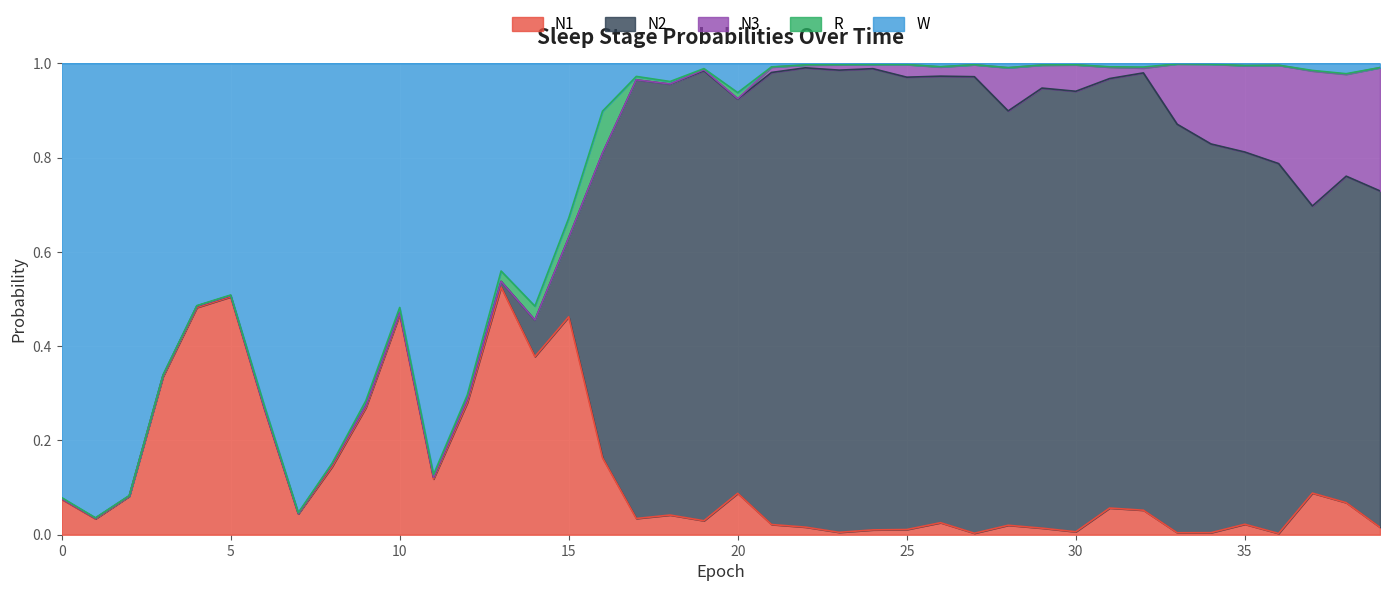

Which series has the largest range (max minus min)?

N2